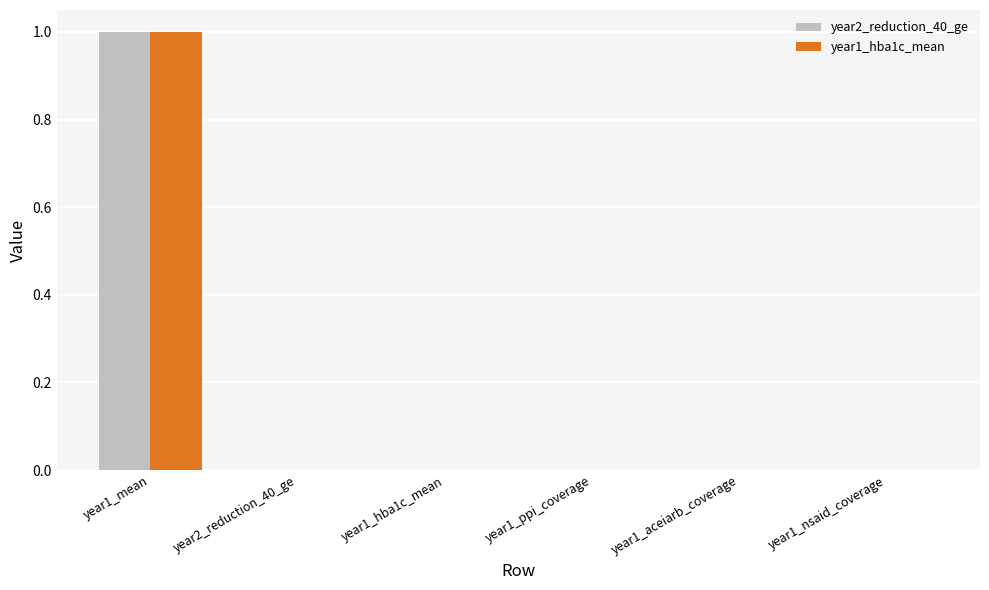

Which label corresponds to the largest value in the chart?

year1_mean